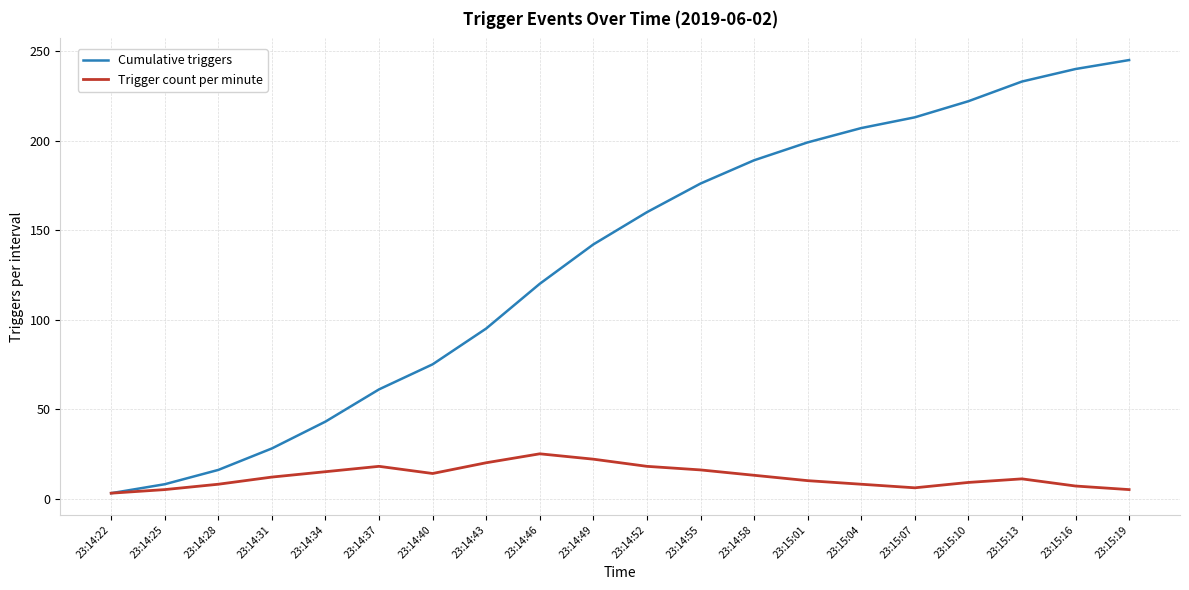

At 23:14:34, list the series in order from smallest to largest.

Trigger count per minute, Cumulative triggers